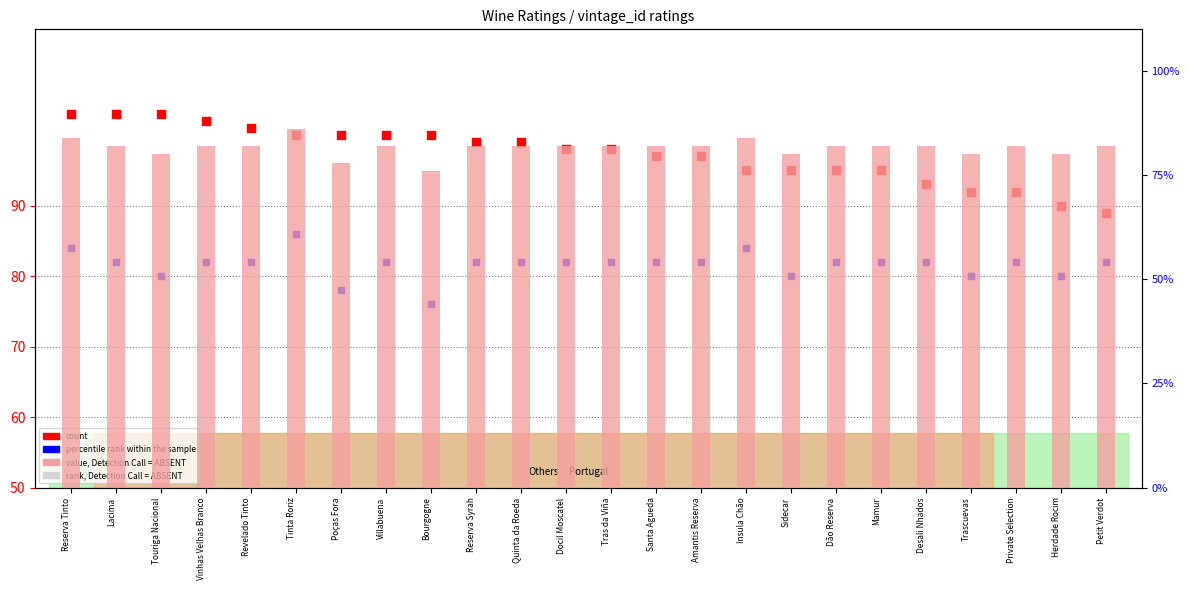

Which series reaches the maximum Y coordinate?

count